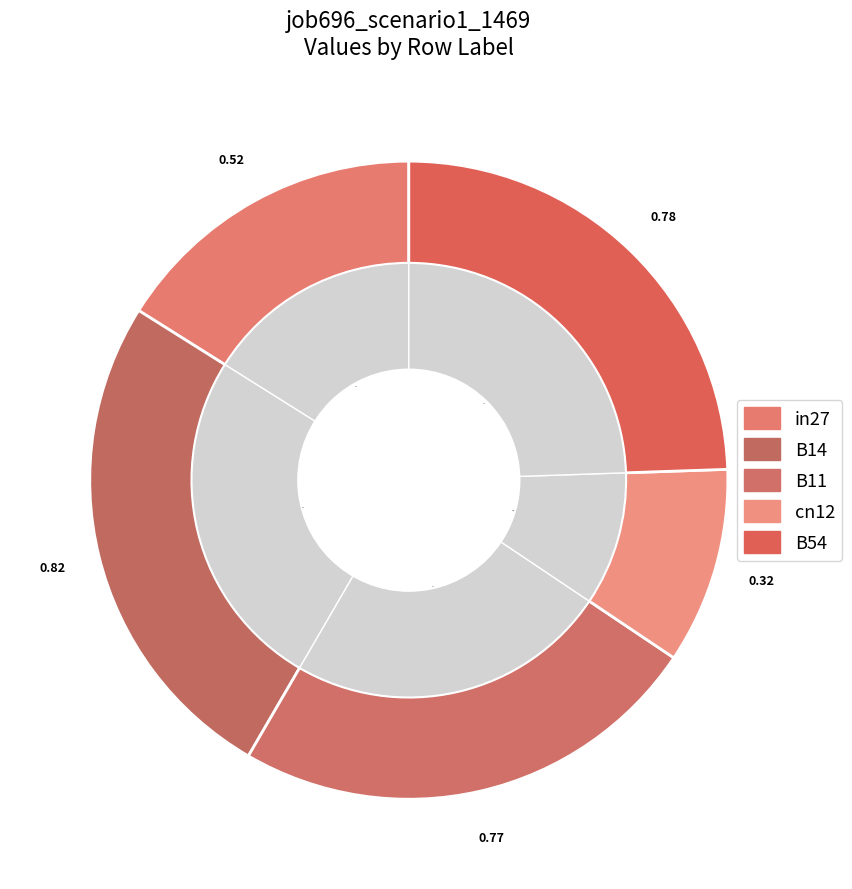

To the nearest percent, what portion does B54 represent?

24%